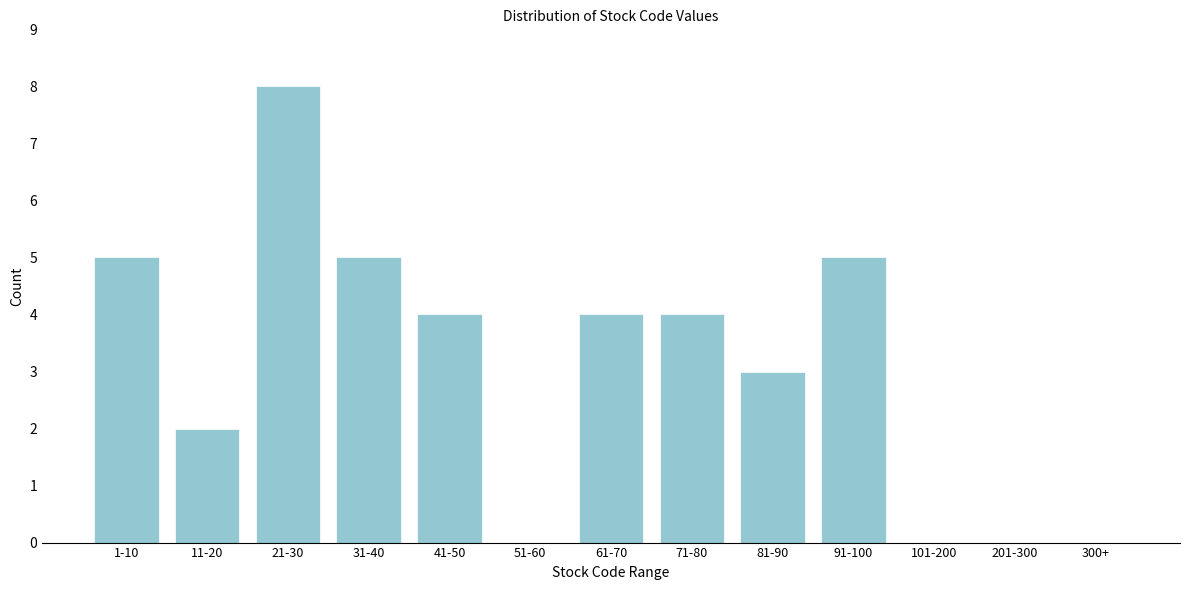

Reading left to right, what are all the values shown in this chart?

1-10=5	11-20=2	21-30=8	31-40=5	41-50=4	51-60=0	61-70=4	71-80=4	81-90=3	91-100=5	101-200=0	201-300=0	300+=0